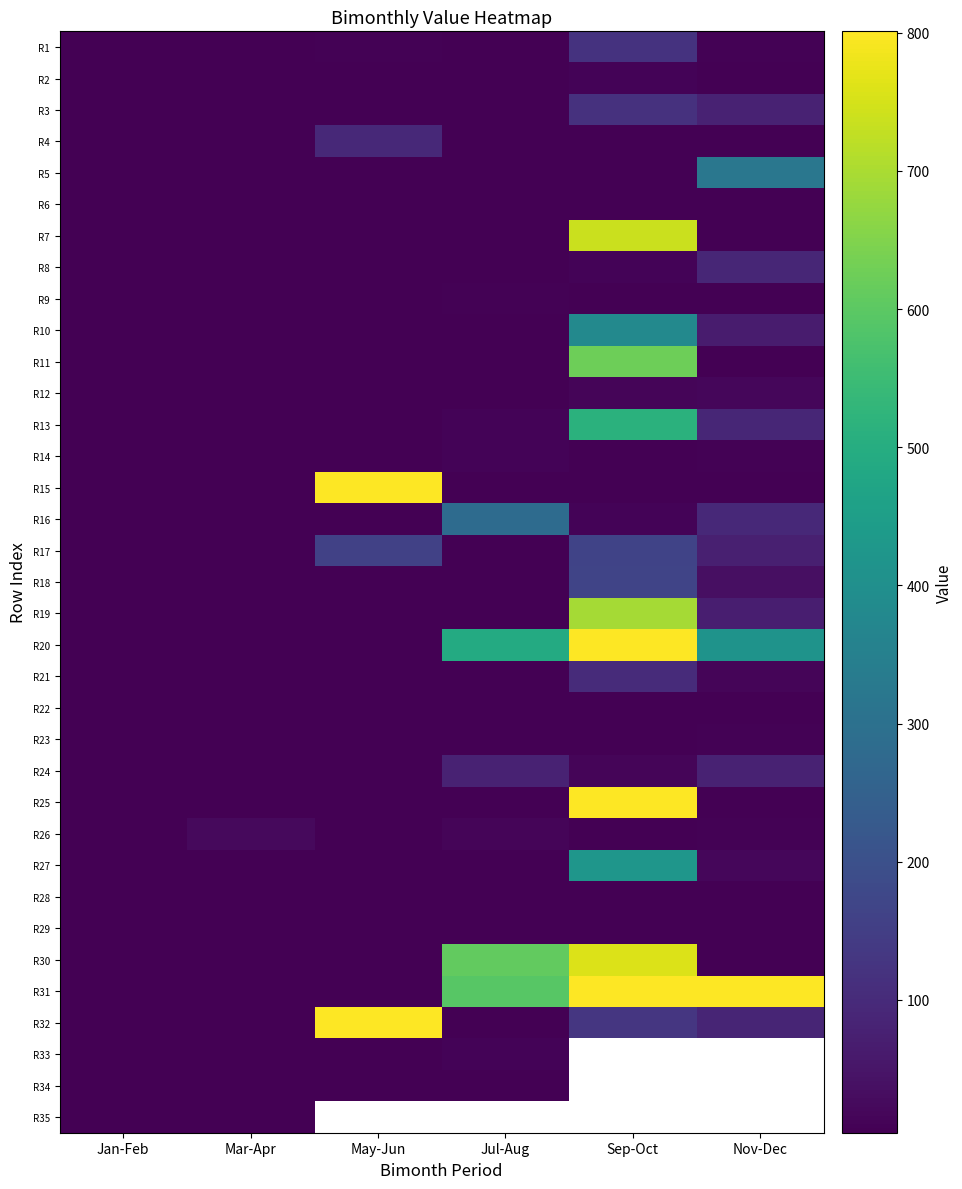

Between May-Jun and Nov-Dec, which series saw the biggest shift?

R15